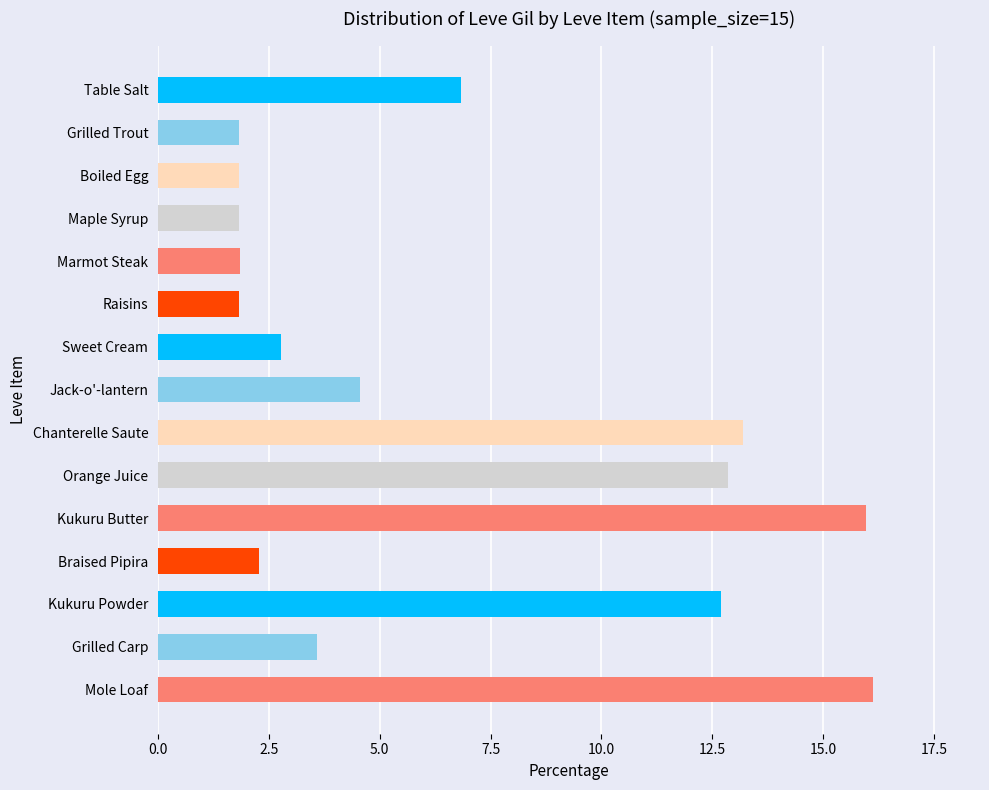

What is the average value?

6.7